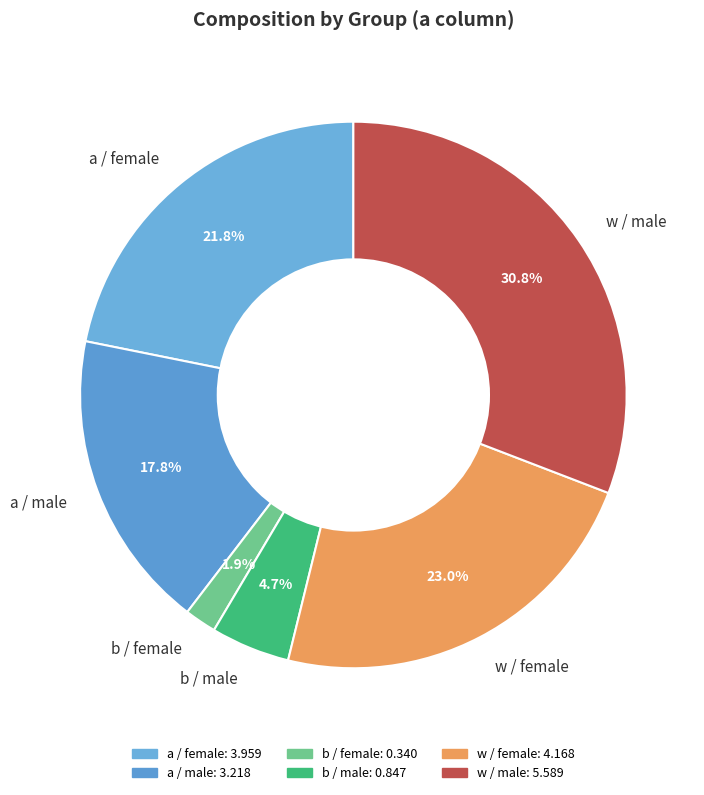

What is the smallest slice in the pie chart?

b / female